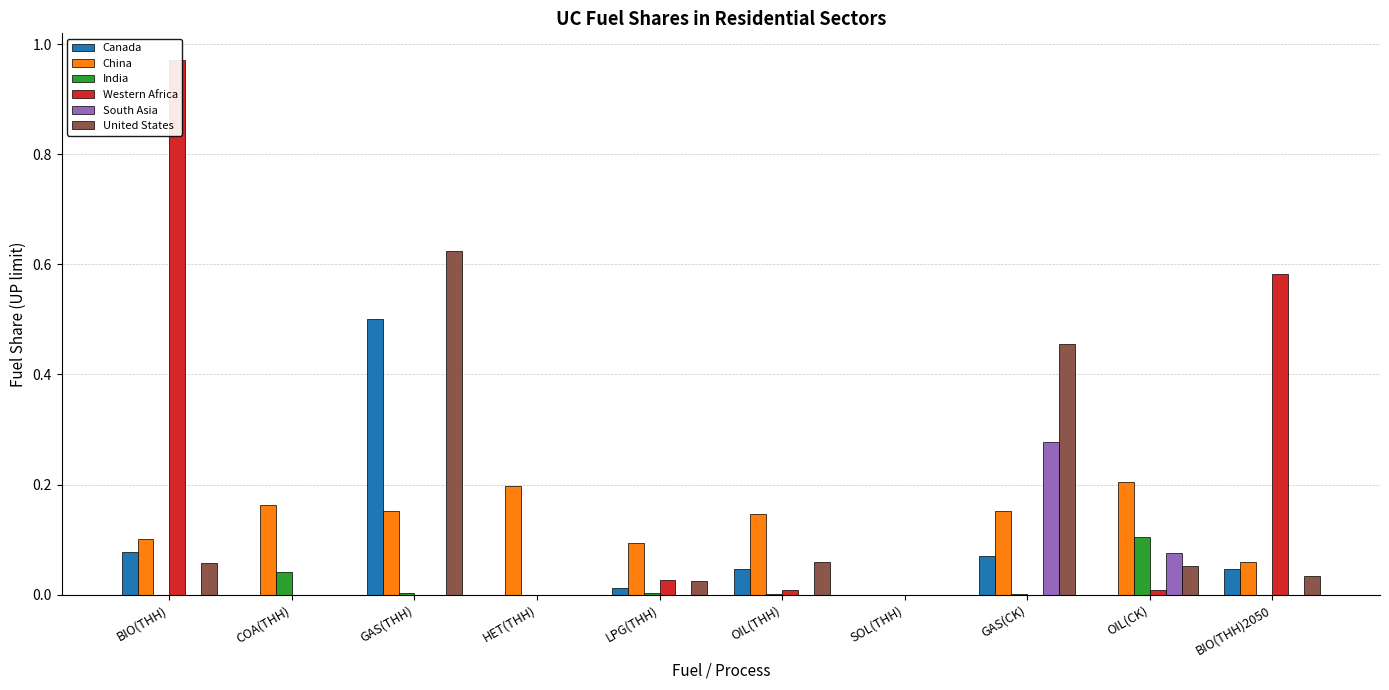

How many values in United States are above zero?

7